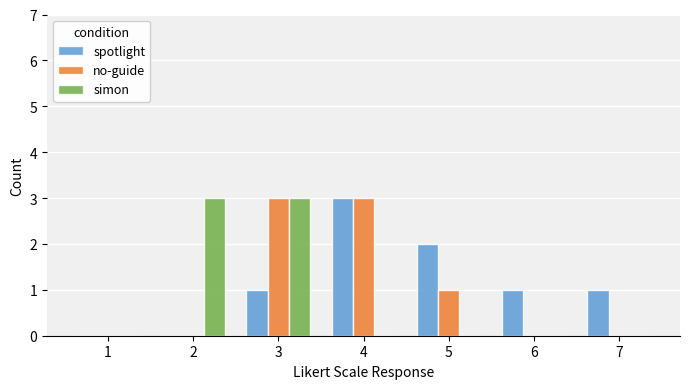

What is the sum of all spotlight values?

8